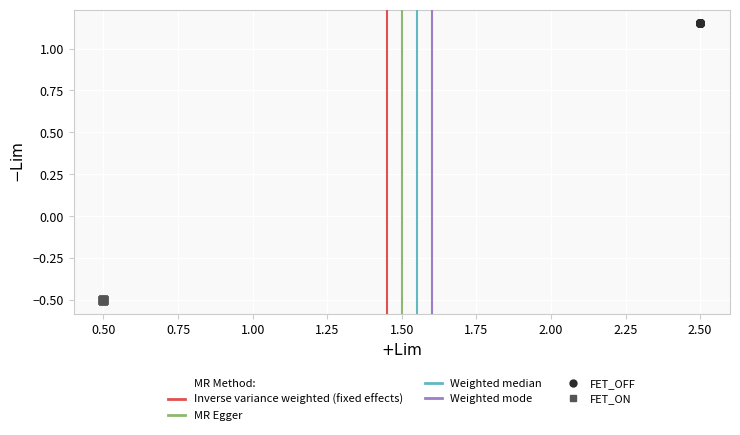

Which series reaches the maximum Y coordinate?

FET_OFF